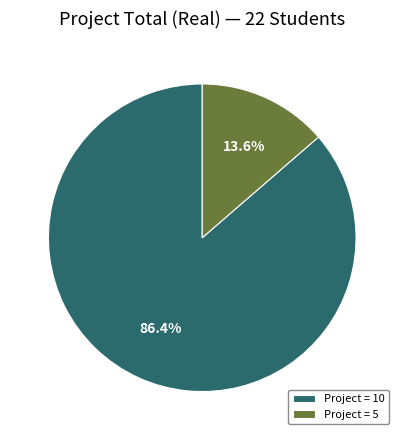

How many segments does this pie chart have?

2